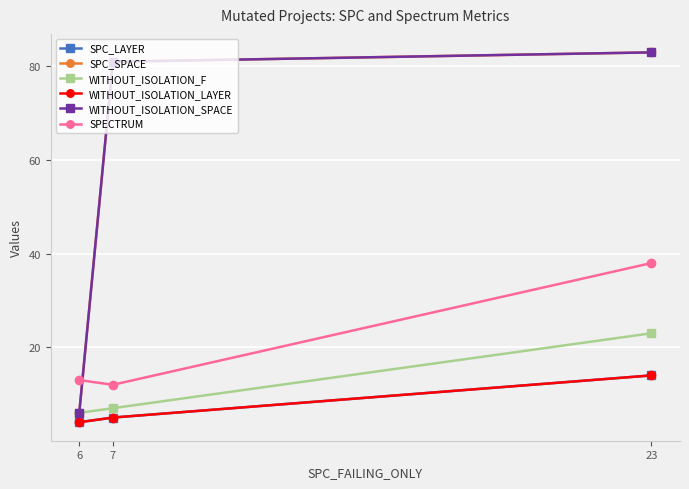

Does the chart have visible grid lines?

Yes